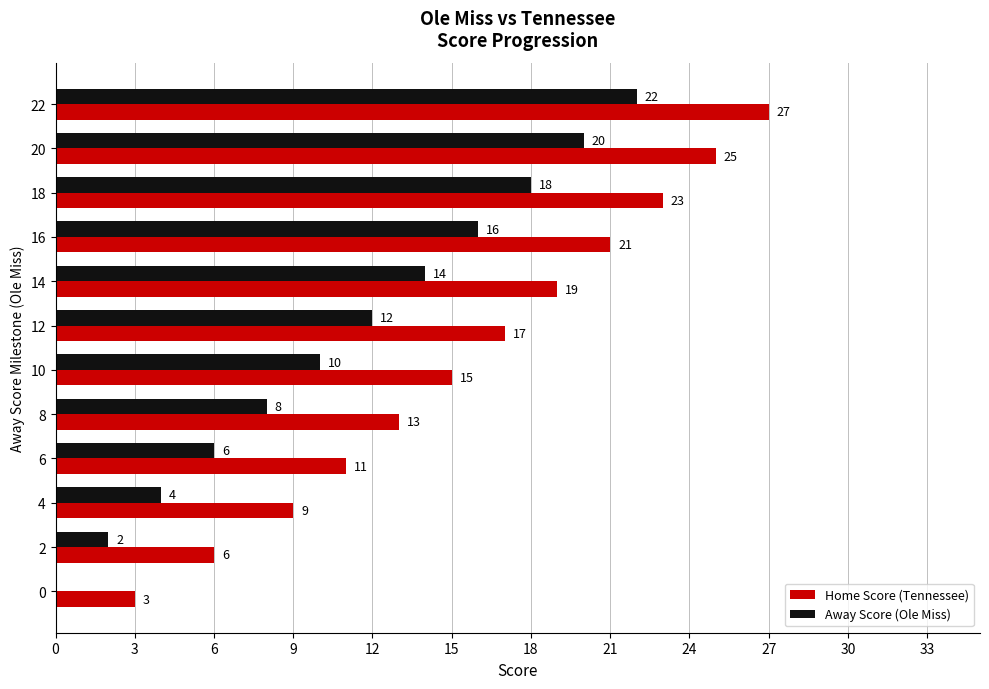

True or false: Home Score (Tennessee) has a value of 1 at 0.

False